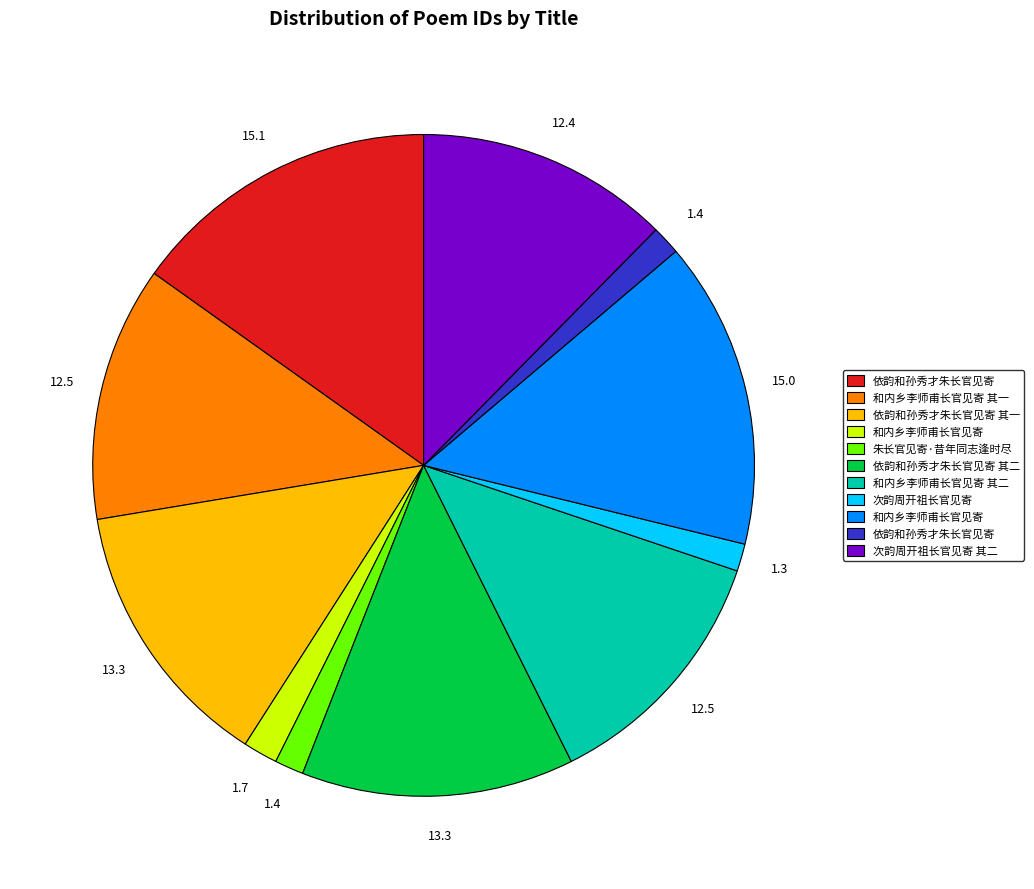

Does any single category account for the majority?

No